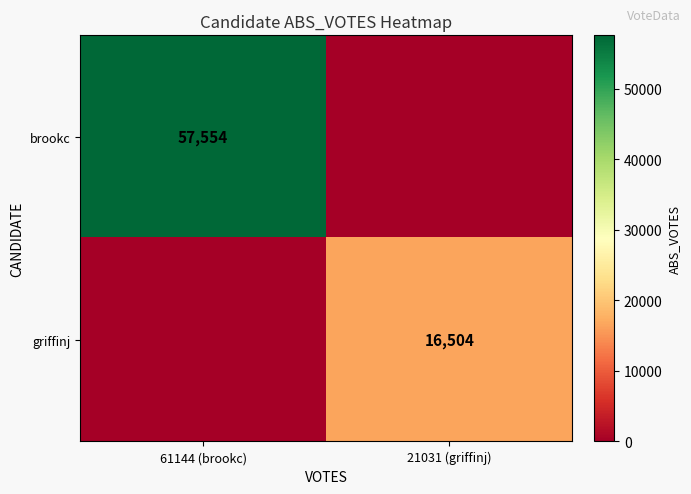

At which category does the chart reach its peak across all series?

61144 (brookc)